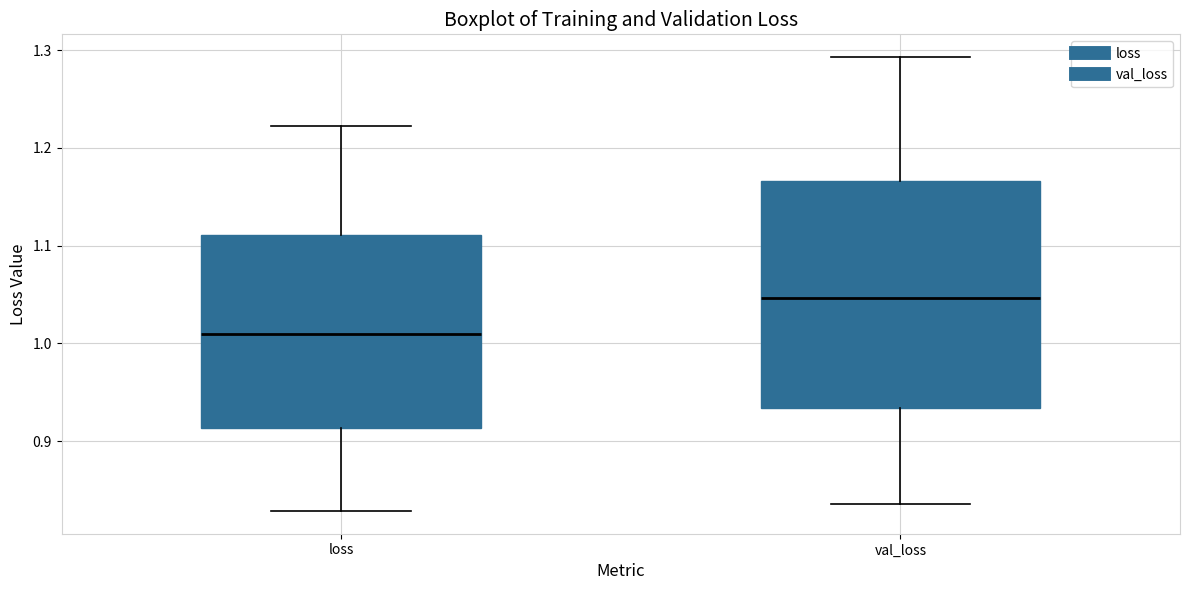

Which box is the tallest, from its lower edge to its upper edge?

val_loss